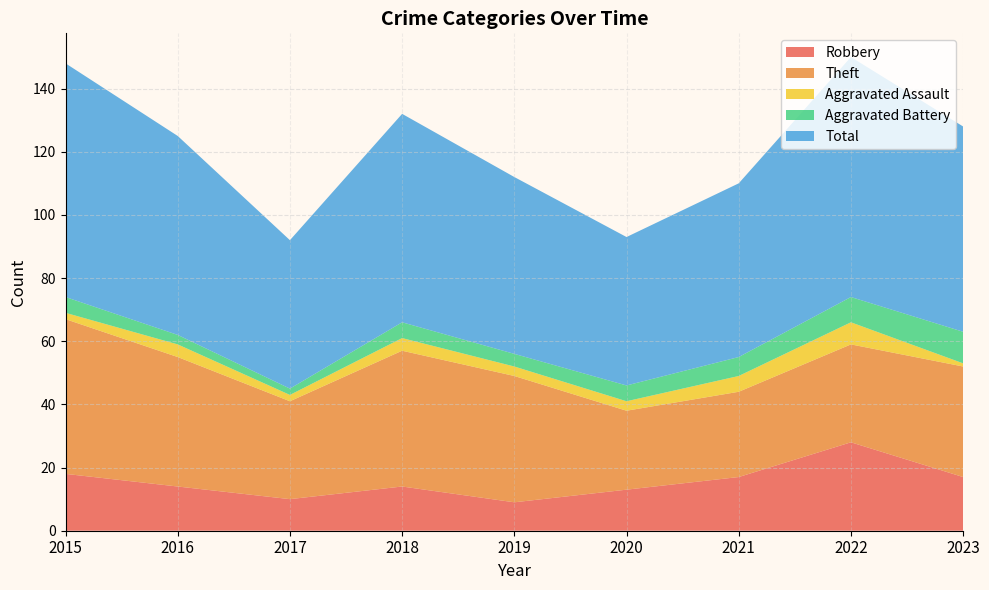

Reading right to left, extract all data points from this chart.

Robbery: 17	28	17	13	9	14	10	14	18
Theft: 35	31	27	25	40	43	31	41	49
Aggravated Assault: 1	7	5	3	3	4	2	4	2
Aggravated Battery: 10	8	6	5	4	5	2	3	5
Total: 65	76	55	47	56	66	47	63	74